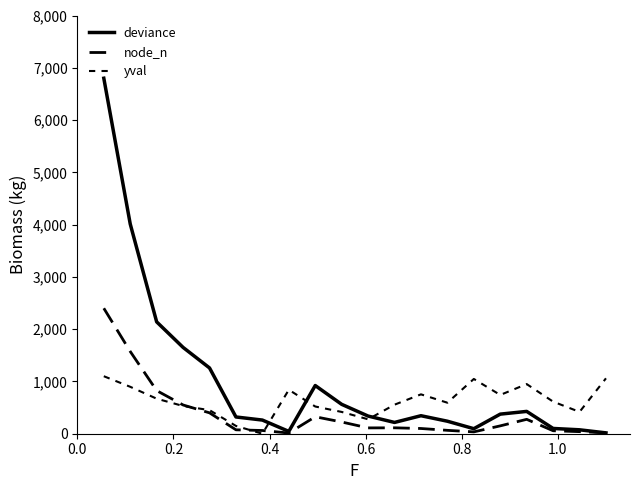

Does the chart have visible grid lines?

No